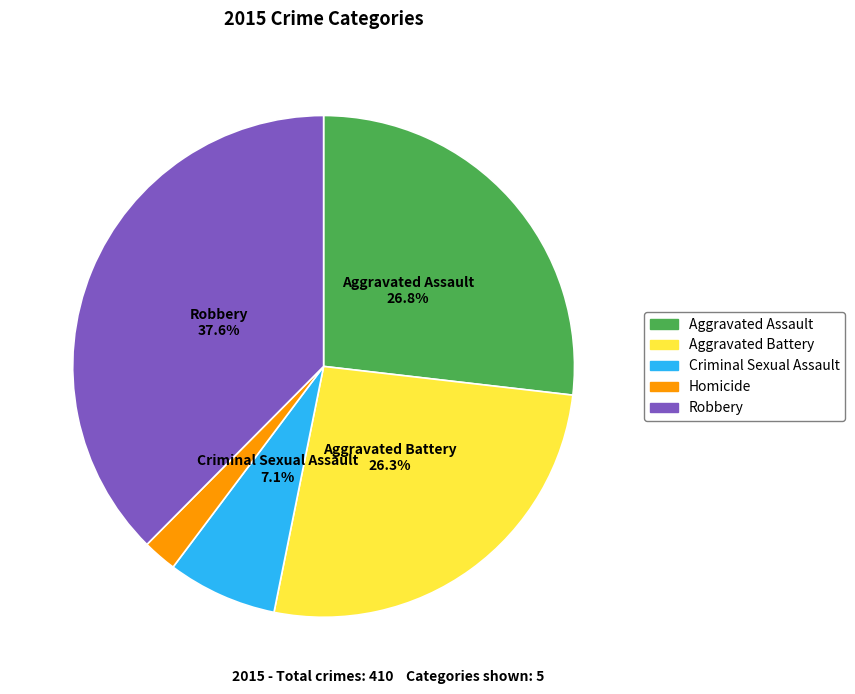

Count the number of slices in the pie.

5